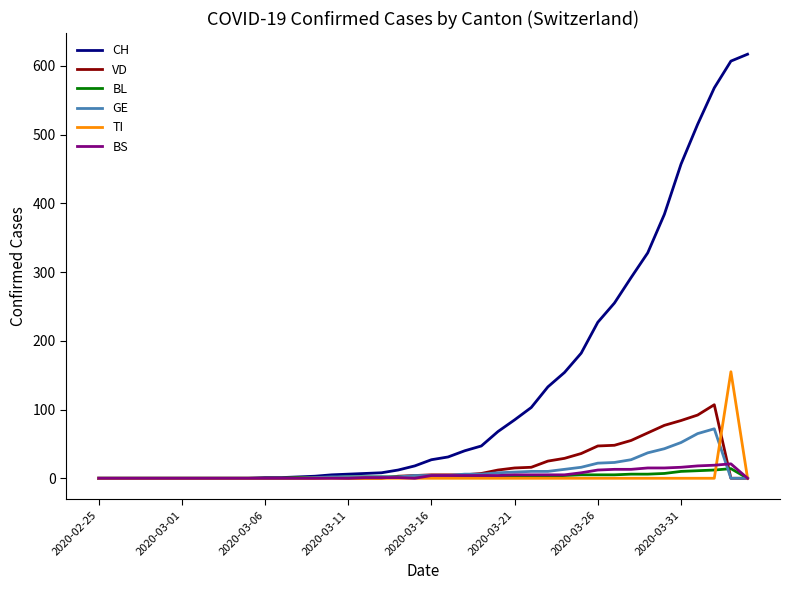

Does the chart display data point markers on the line(s)?

No